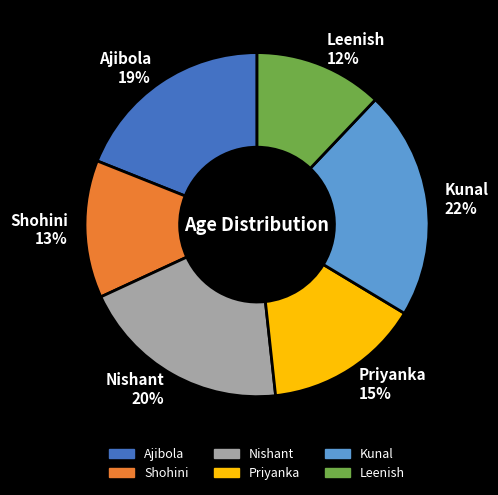

How many slices are in this pie chart?

6